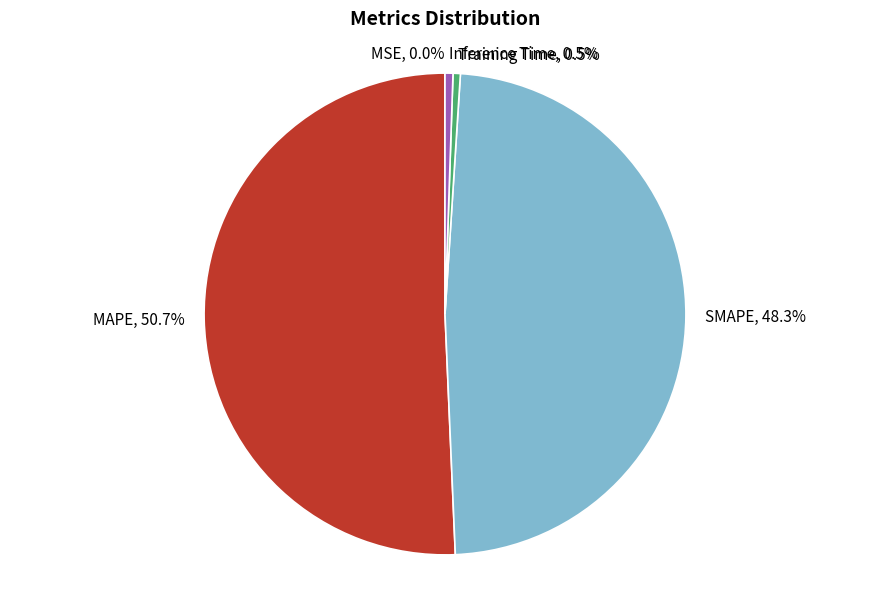

Does MAPE represent more than half of the total?

Yes